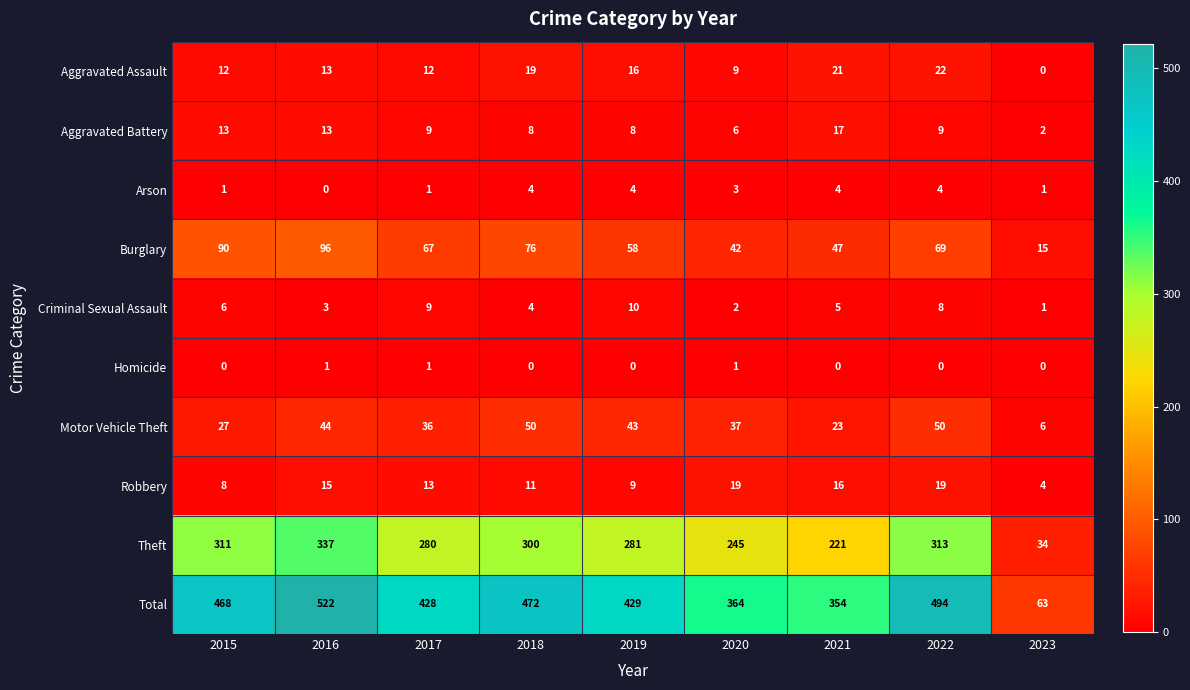

Which label corresponds to the largest value in the chart?

2016